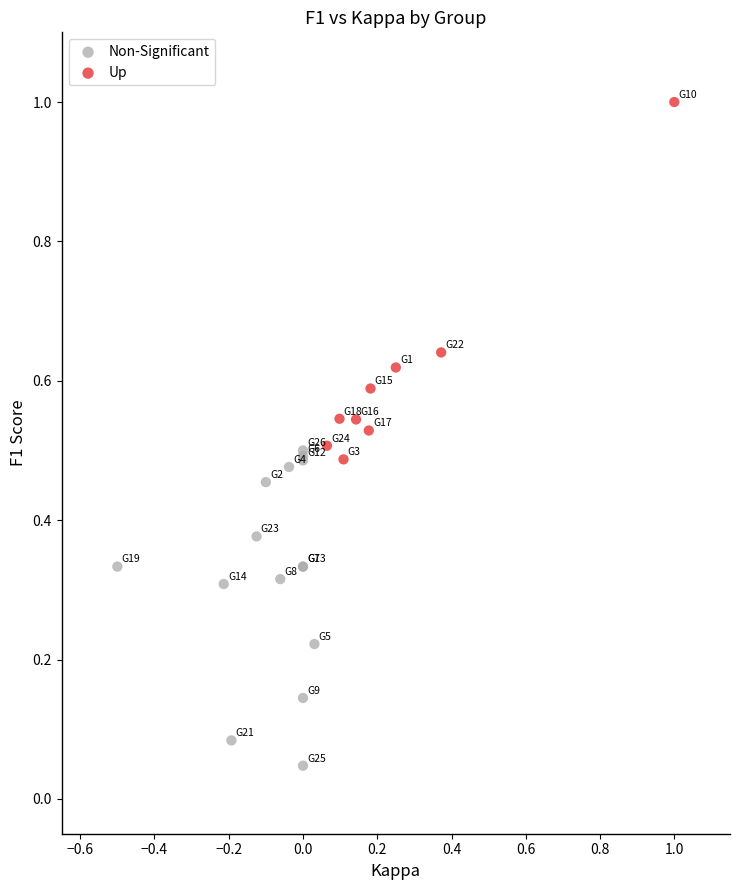

What are all the series names shown in the legend?

Non-Significant, Up